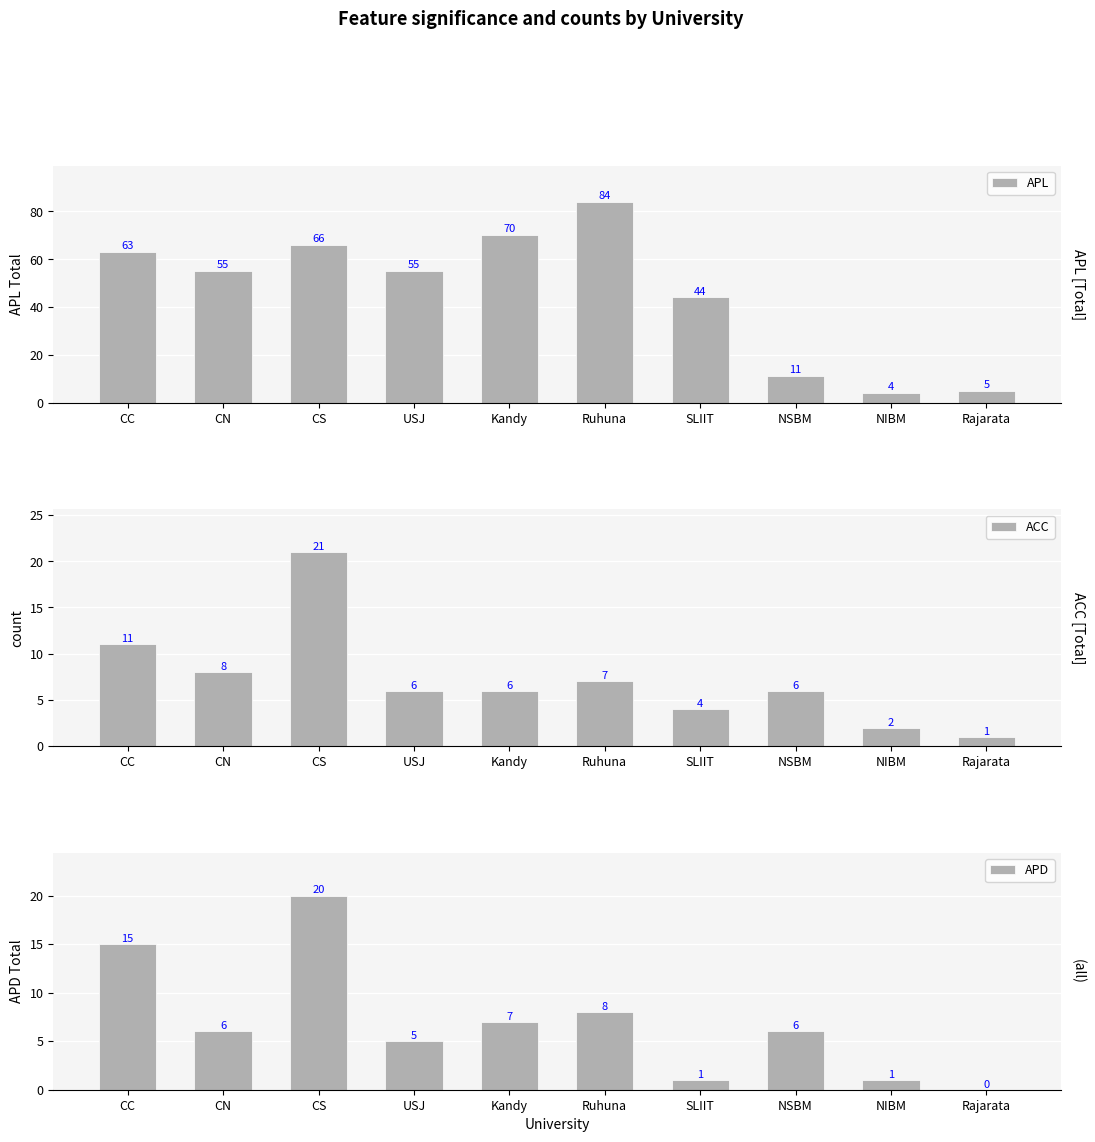

What value does the APD series have at NSBM?

6